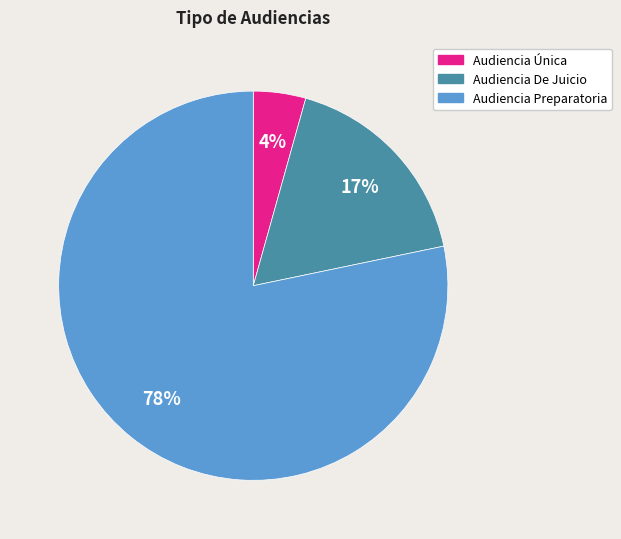

To the nearest percent, what percentage of the pie is Audiencia Única?

4%